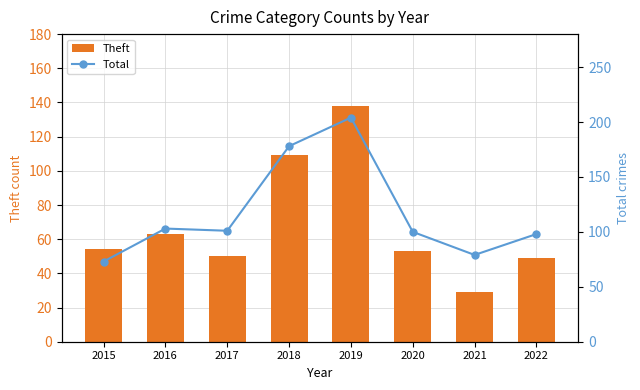

Which category has the lowest value in the Theft series?

2021